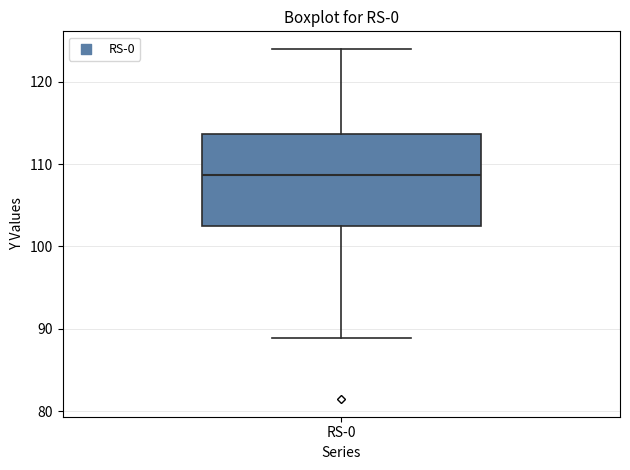

Read this box plot against the y-axis: the position of the median line, the range covered by the box, and the ends of both whiskers. The values are not printed on the chart, so give them approximately, as read against the axis.

median 109, box 103 to 114, whiskers 89 to 124